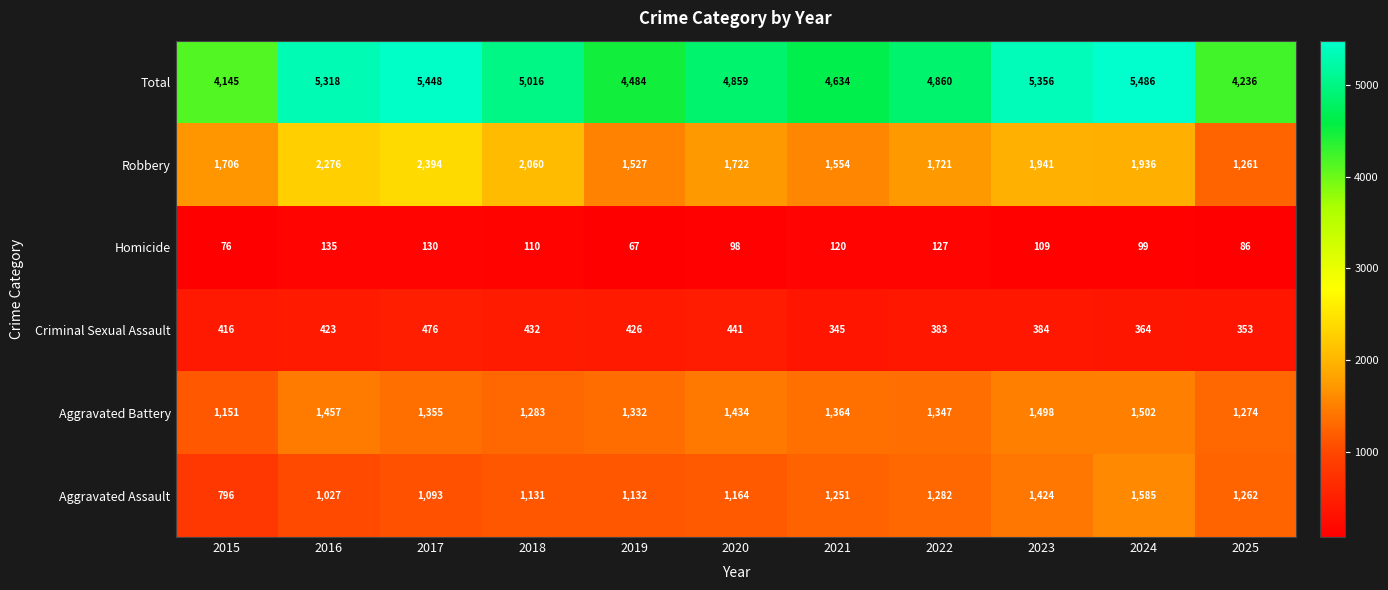

How many values in the Criminal Sexual Assault series are below 416?

5